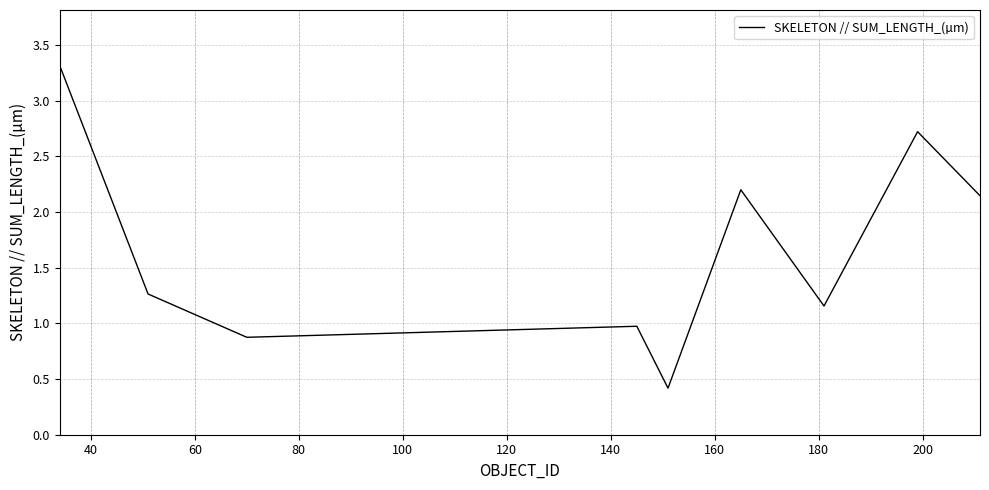

What is the greatest value displayed?

3.3